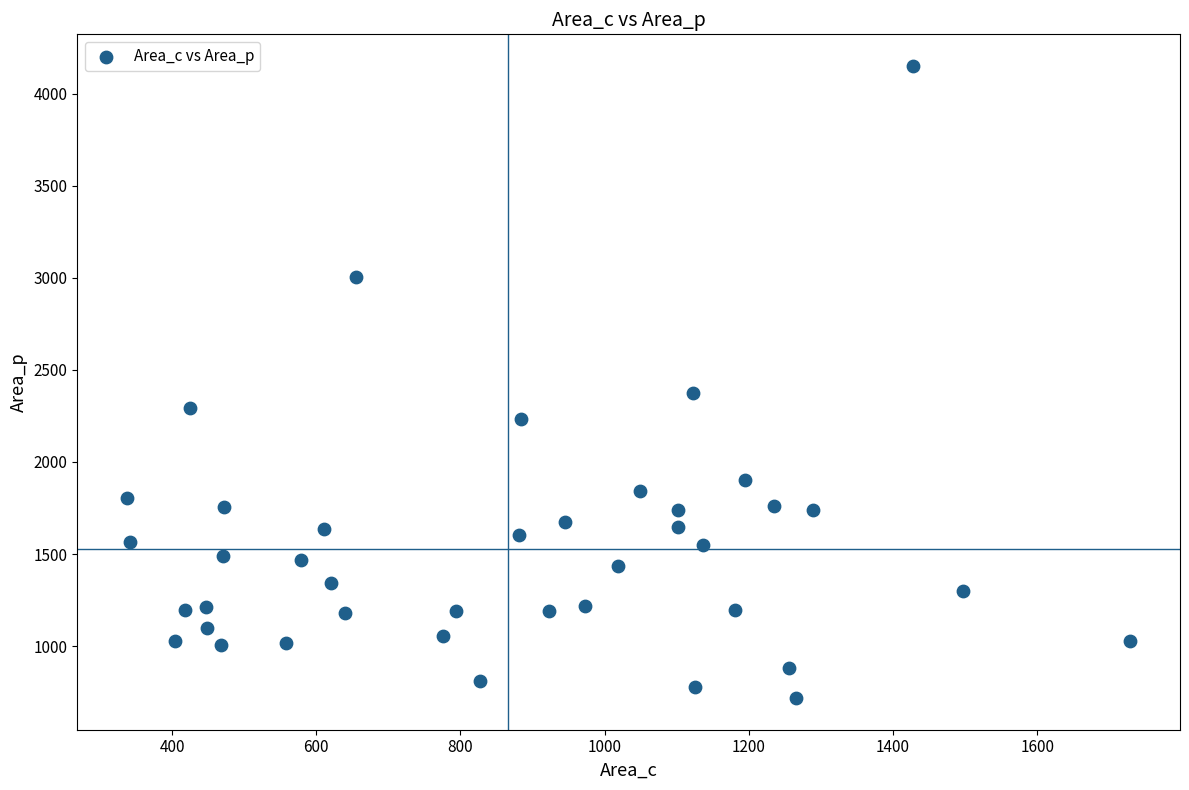

What Y value in the scatter plot is closest to 2434?

2375.1